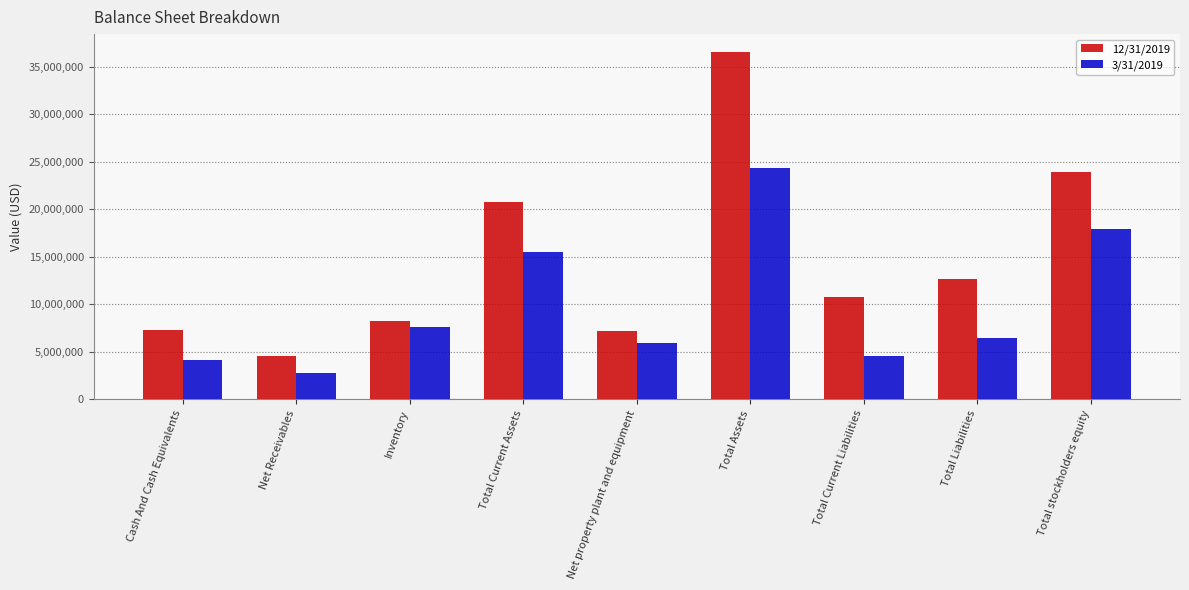

Reading left to right, extract all data points from this chart.

12/31/2019: 7317000	4608000	8242000	20758000	7156000	36584000	10790000	12673000	23911000
3/31/2019: 4186000	2820000	7584000	15460000	5956000	24371000	4589000	6414000	17957000